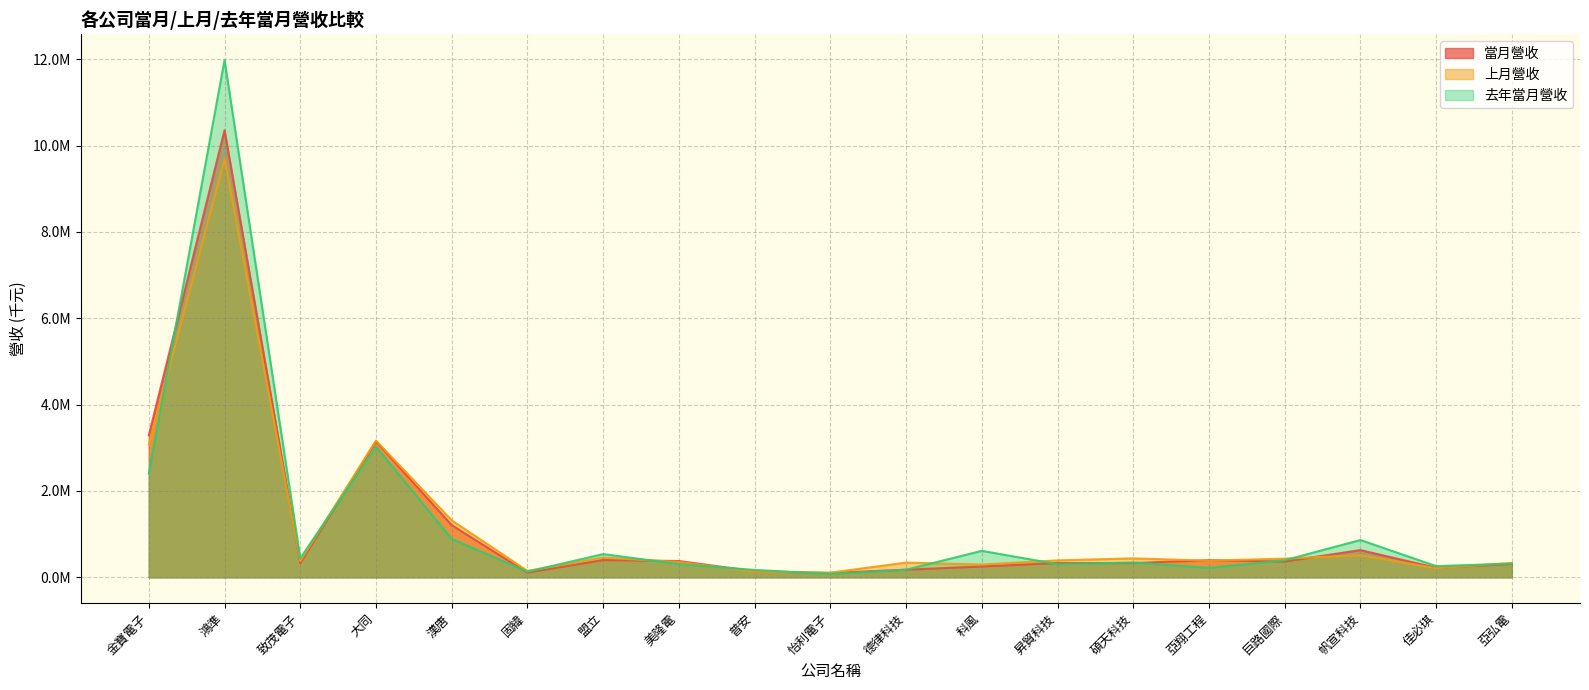

Which series has the largest range (max minus min)?

去年當月營收